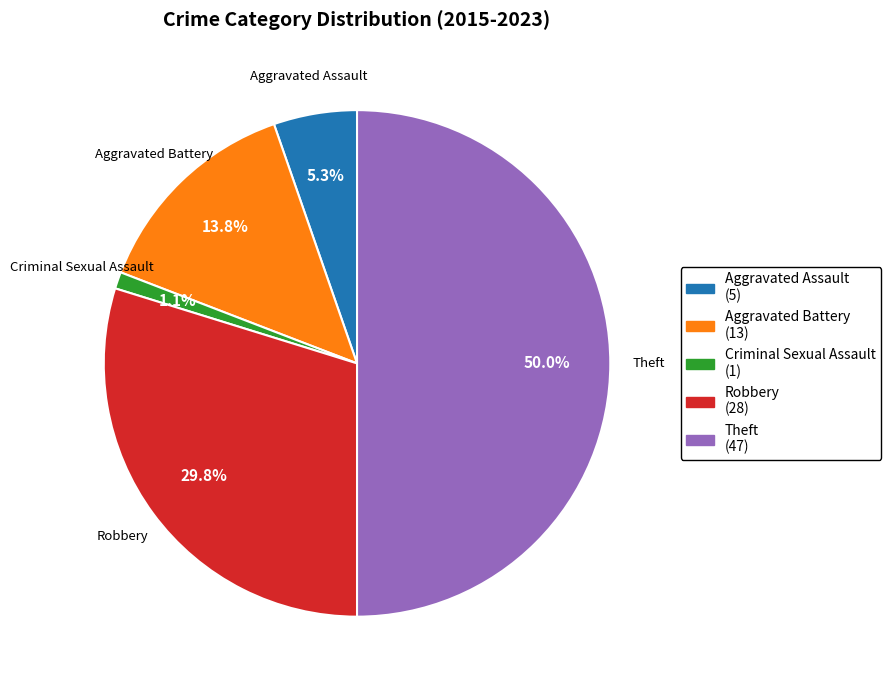

Does Criminal Sexual Assault represent more than half of the total?

No